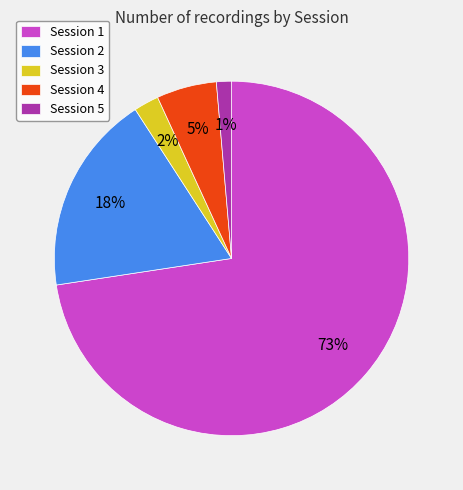

To the nearest percent, what is the average slice percentage?

20%